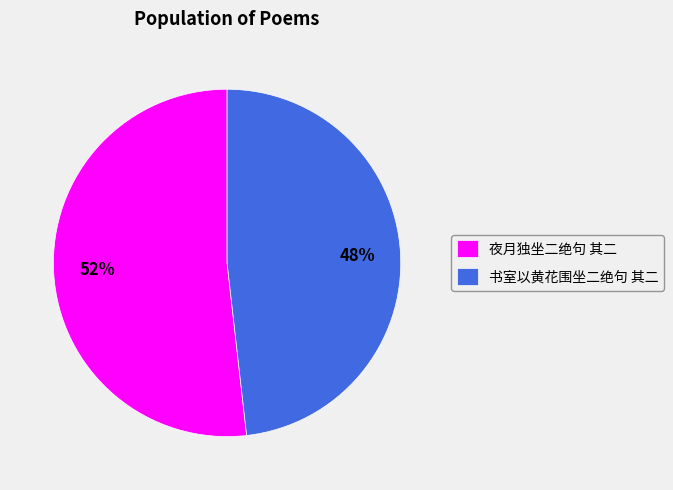

Which slice is the smallest?

书室以黄花围坐二绝句 其二